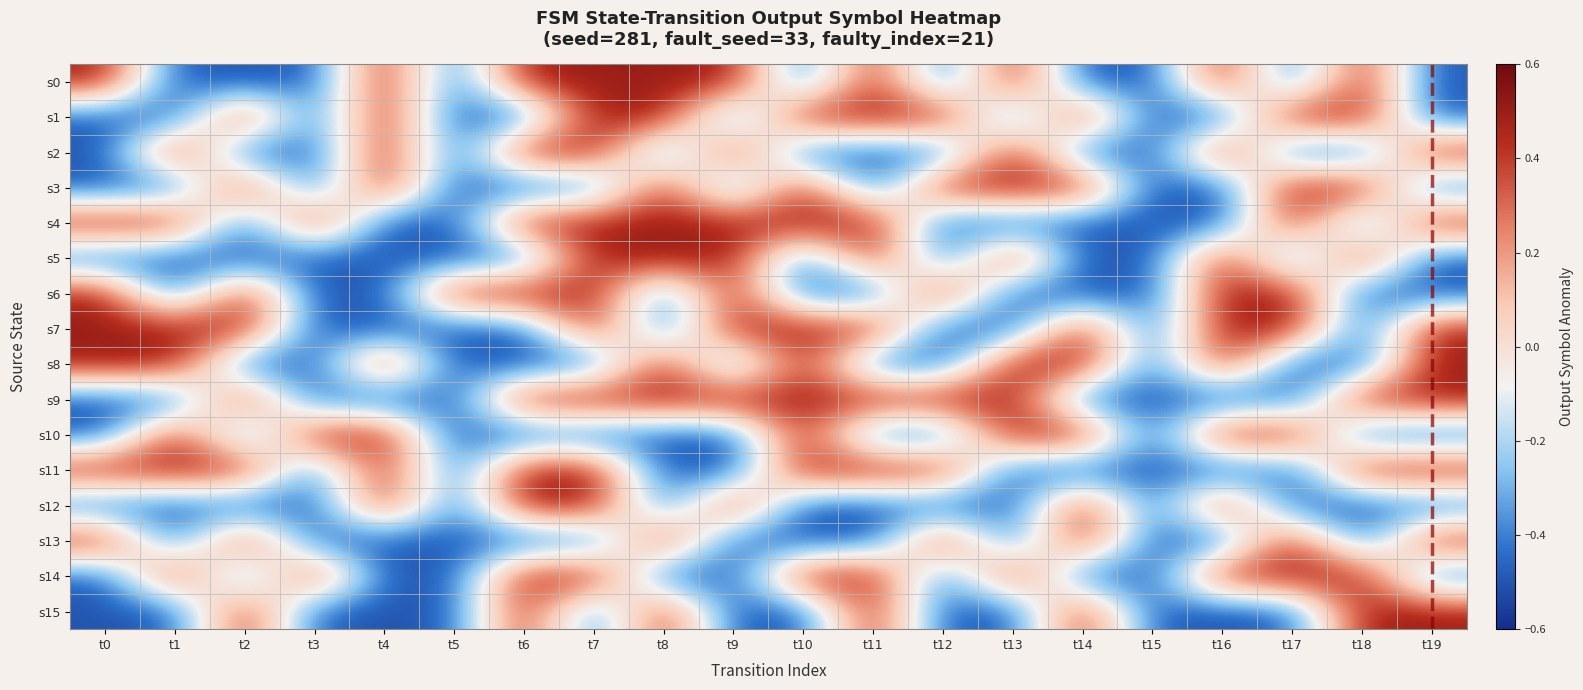

Between t18 and t2, which is larger?

t18